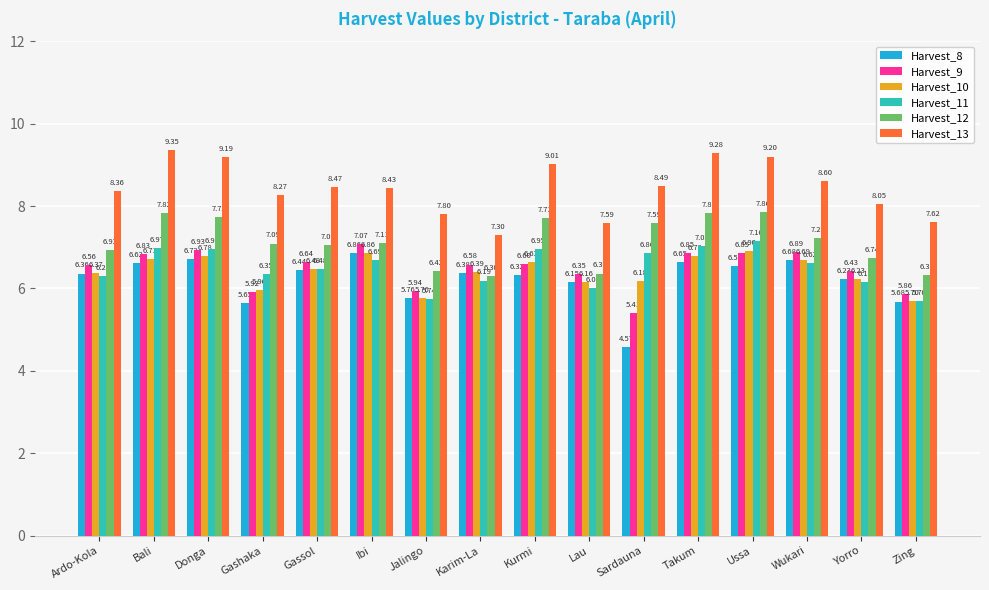

Which series has the largest total across all categories?

Harvest_13